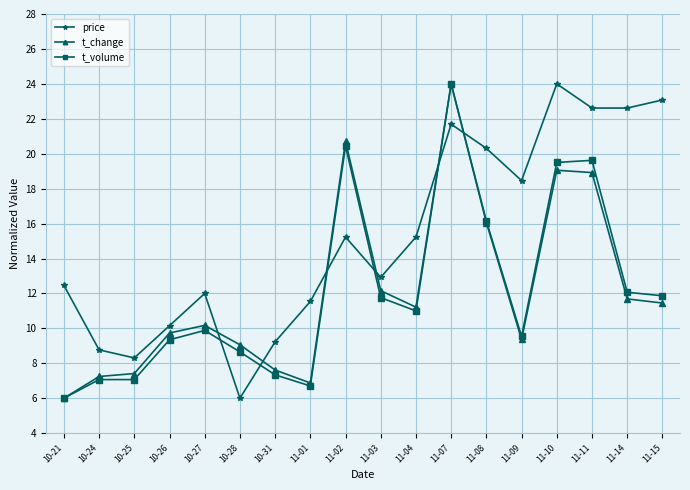

True or false: price and t_volume cross at least once.

True